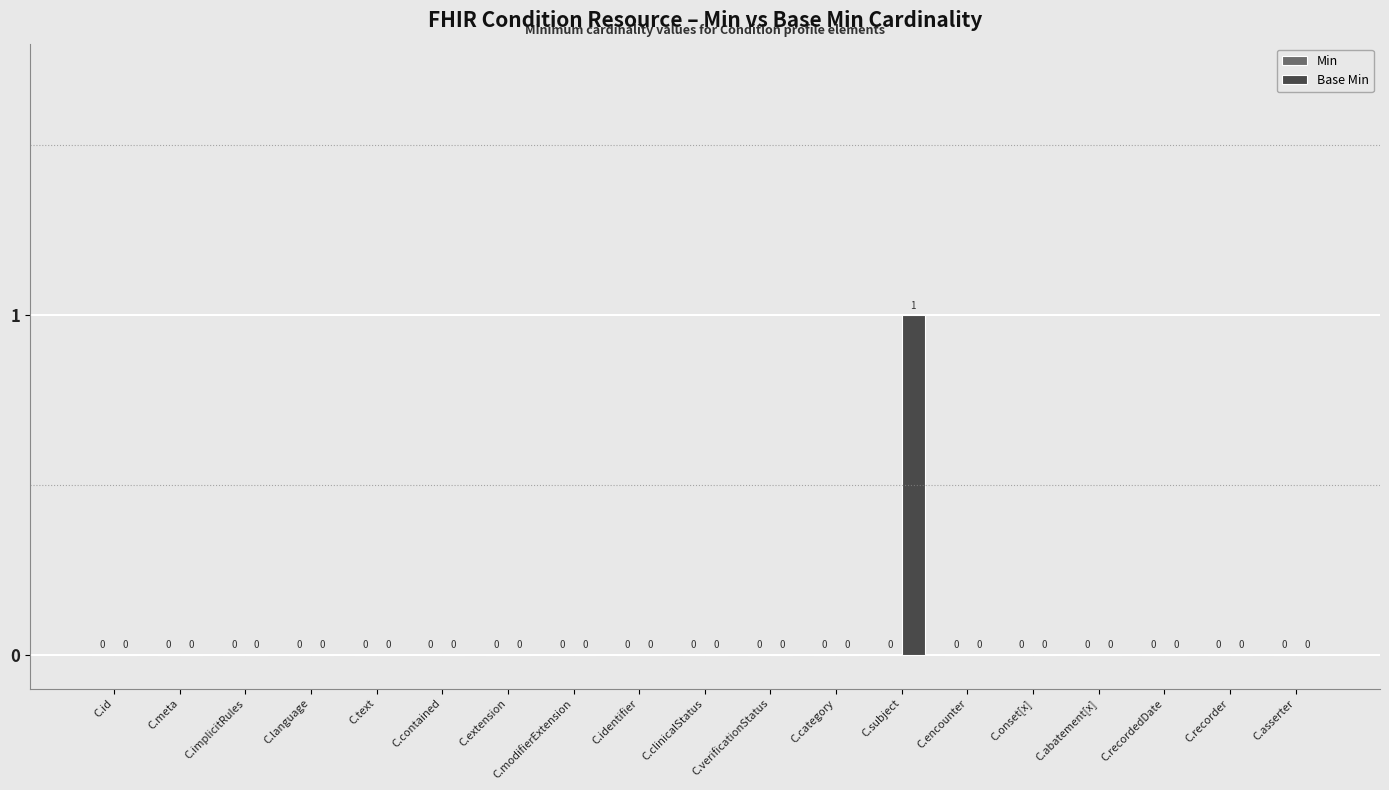

Is it true that the value at C.language is 0?

True